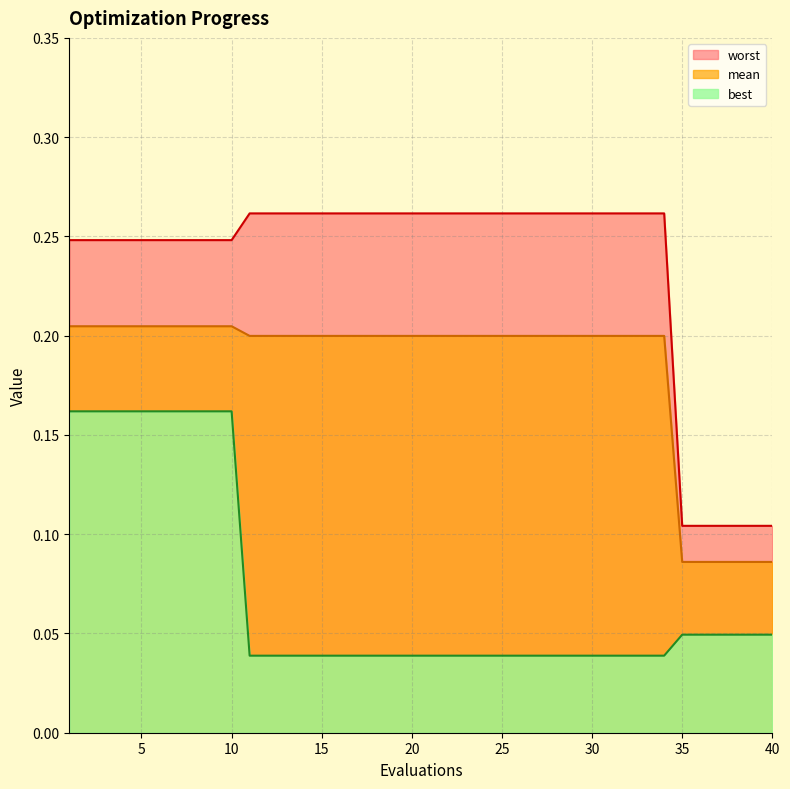

What is the difference between the worst values at 40 and 2?

0.1